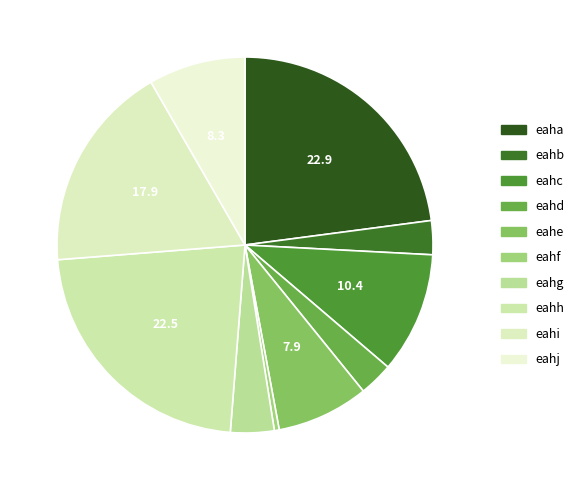

How many segments does this pie chart have?

10